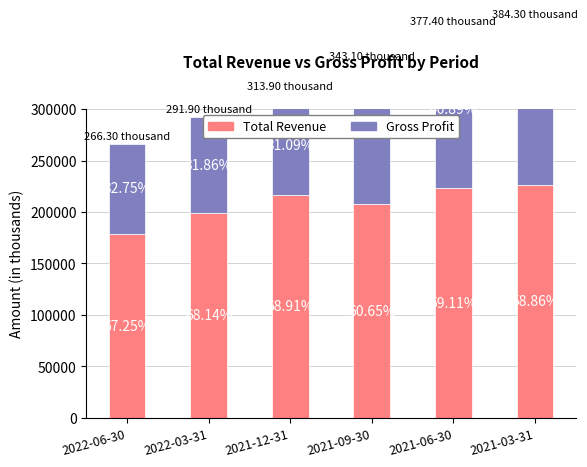

Which series has the largest range (max minus min)?

Gross Profit